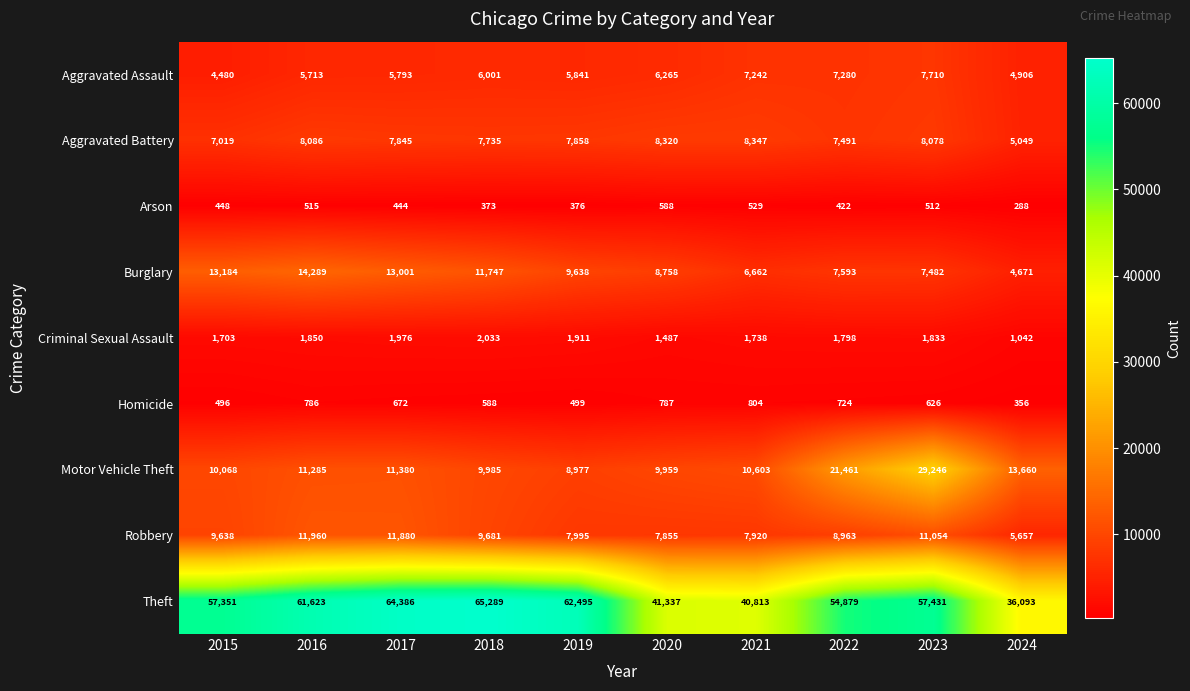

Which category has the lowest value across all series?

2024